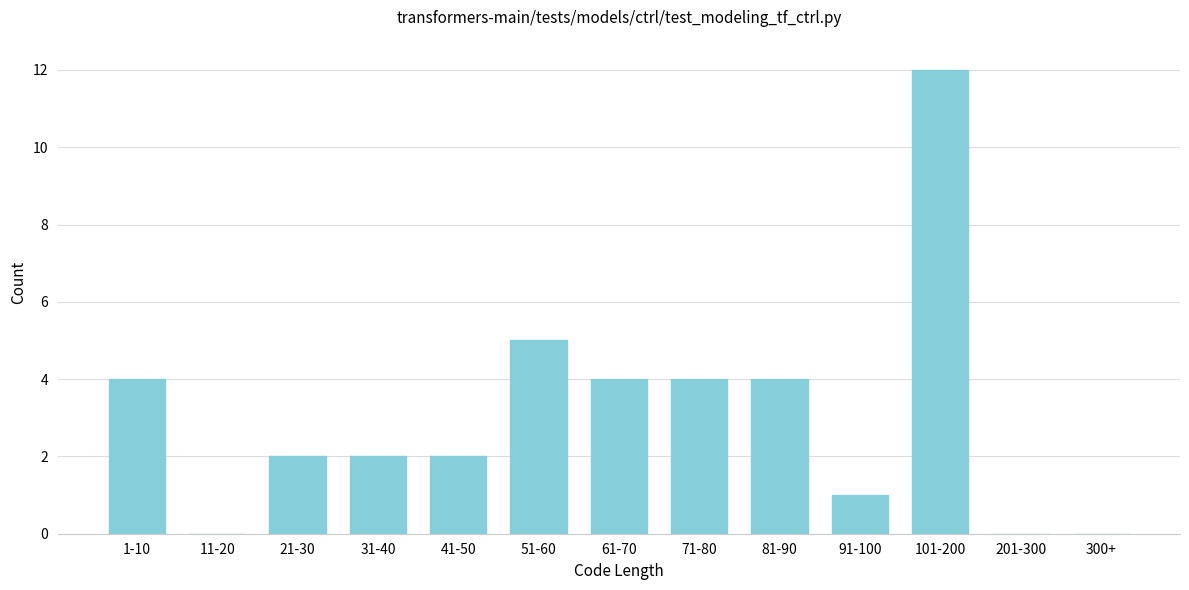

Reading left to right, transcribe all the data shown in this chart.

1-10=4	11-20=0	21-30=2	31-40=2	41-50=2	51-60=5	61-70=4	71-80=4	81-90=4	91-100=1	101-200=12	201-300=0	300+=0